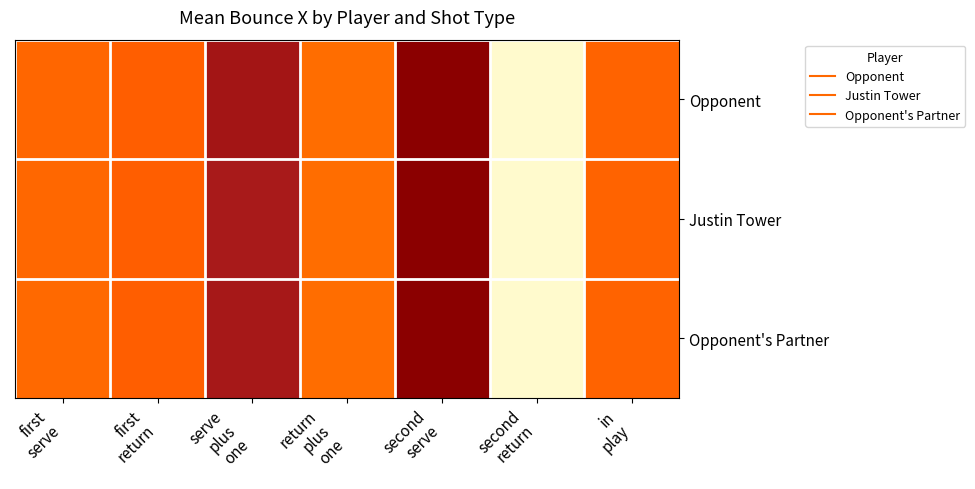

What is the spread (max minus min) of values at serve
plus
one?

0.2